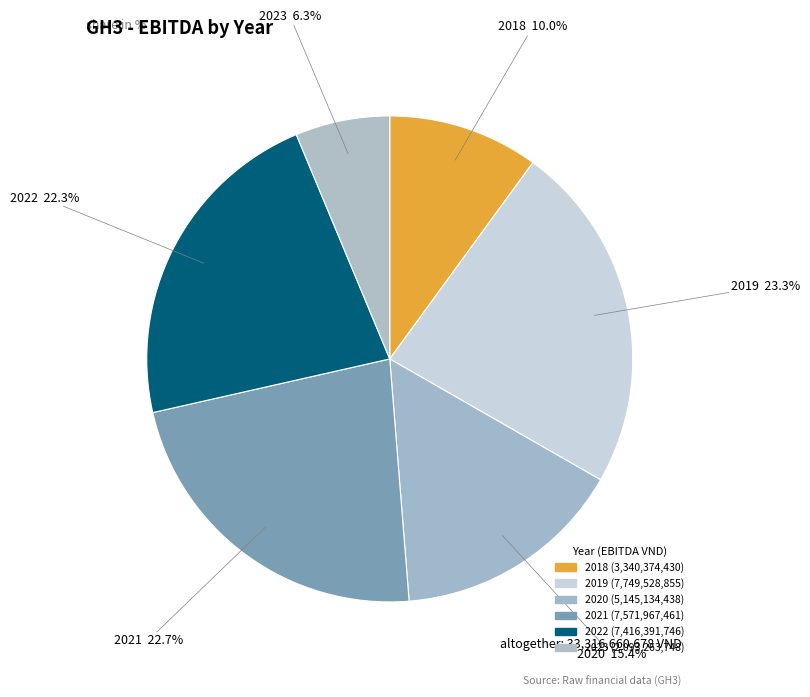

How many slices are in this pie chart?

6